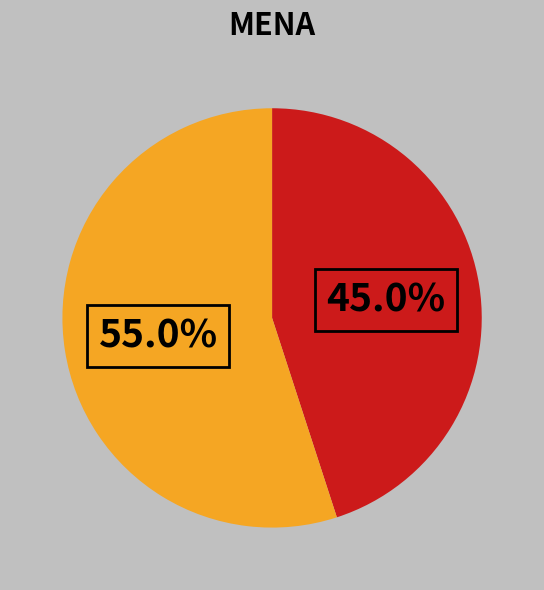

Does any single category account for the majority?

Yes